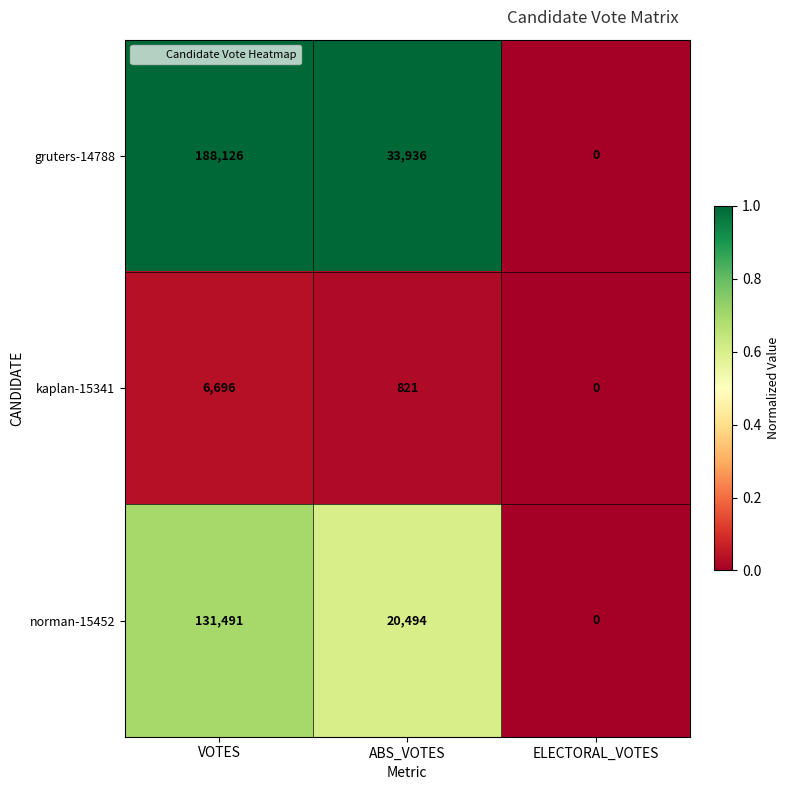

How many categories are shown in the chart?

3